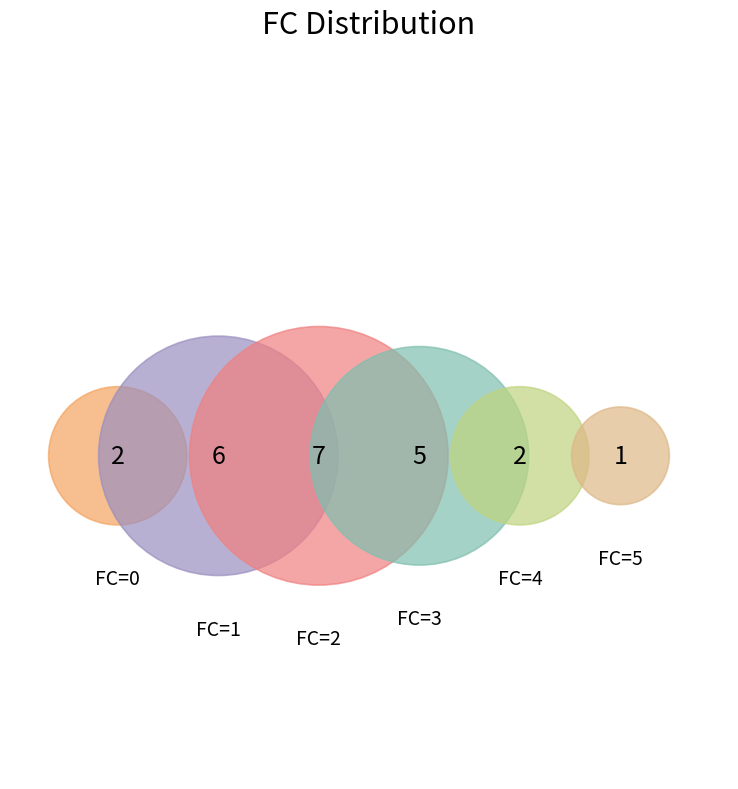

Combined, what portion of the pie is FC=0 and FC=1?

34.8%